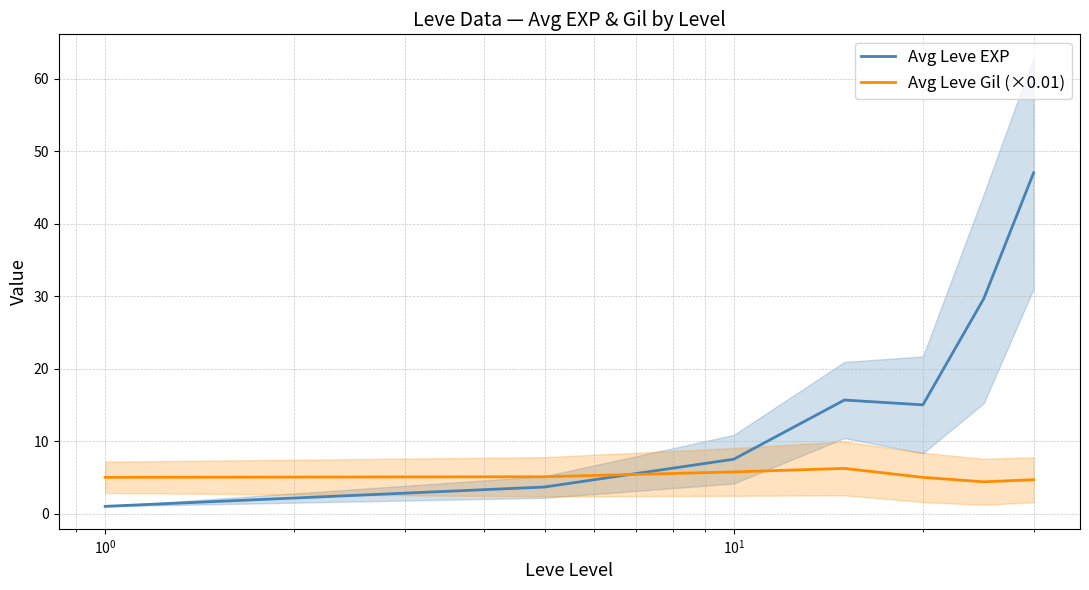

List the series in order of their overall mean, lowest first.

Avg Leve Gil (×0.01), Avg Leve EXP